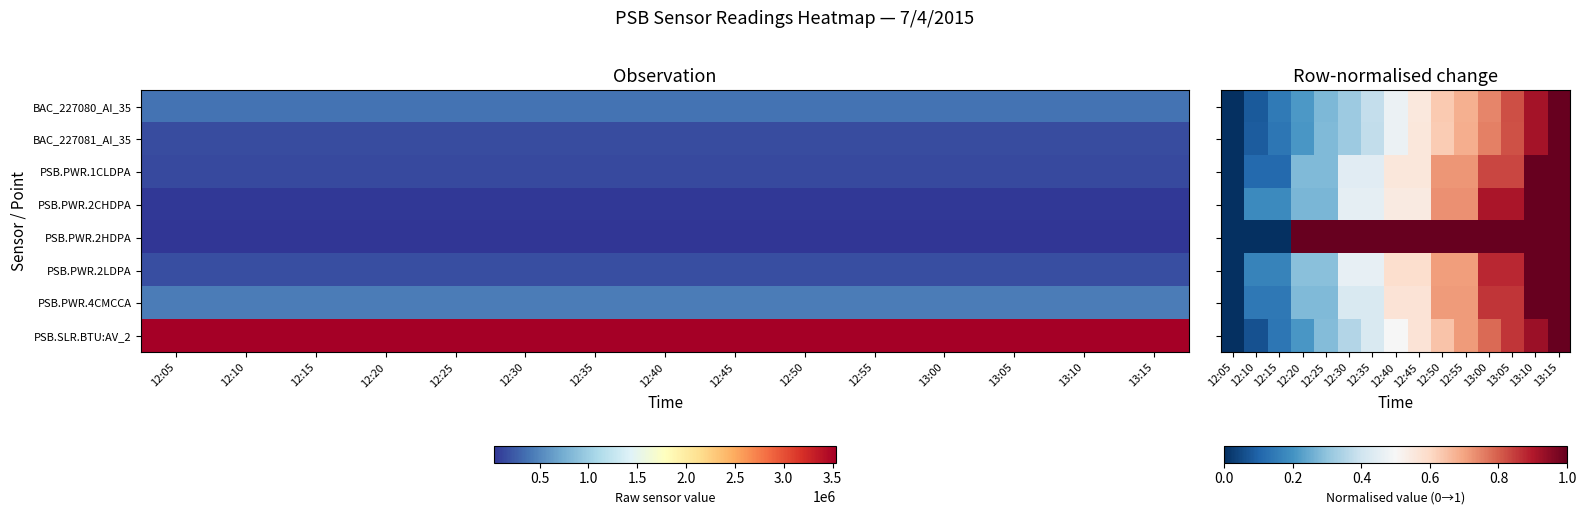

Which has a higher value, 13:05 or 12:25?

13:05